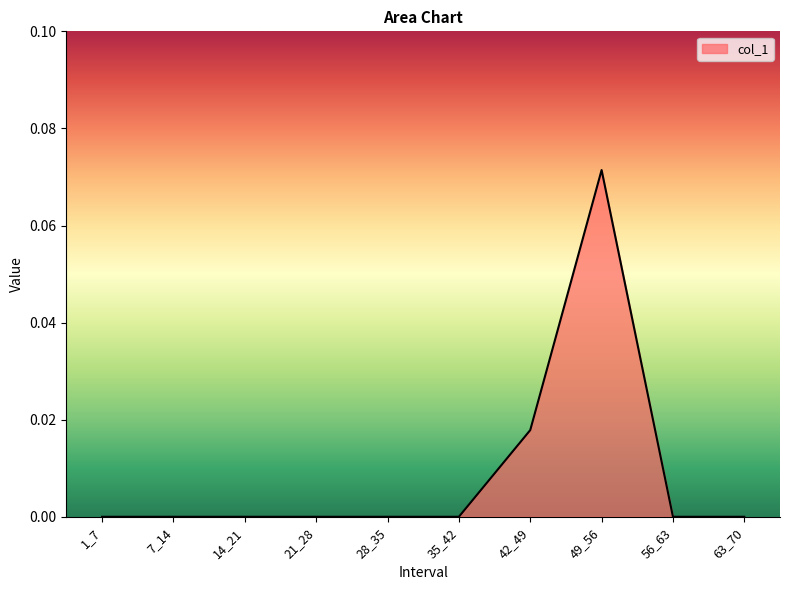

Which label corresponds to the largest value in the chart?

49_56